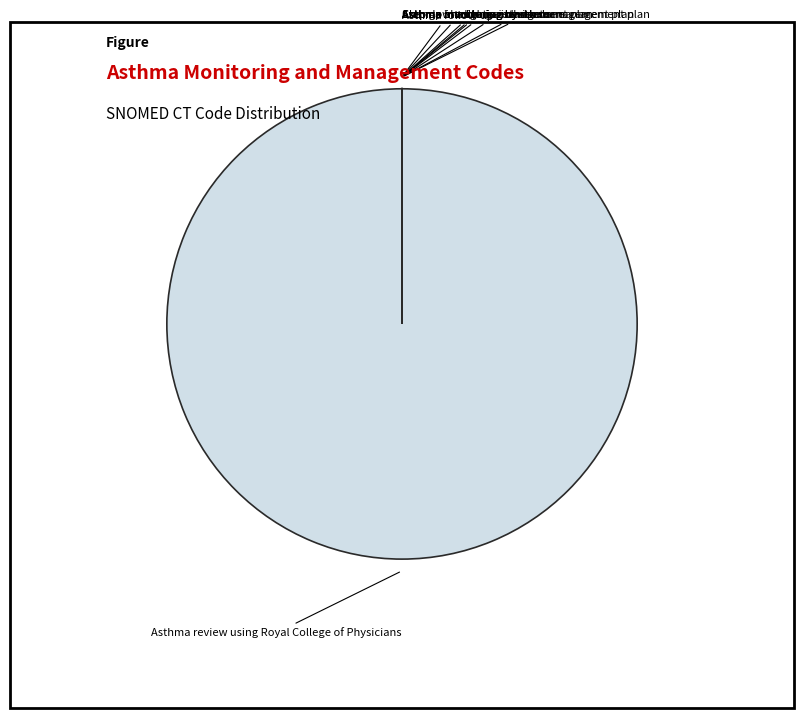

Which category has the biggest portion of the pie?

Asthma review using Royal College of Physicians